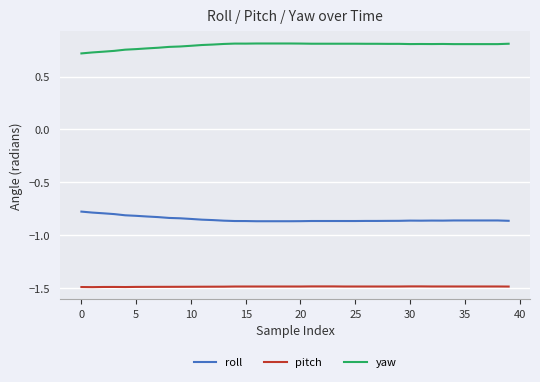

List the series in order of their overall mean, lowest first.

pitch, roll, yaw